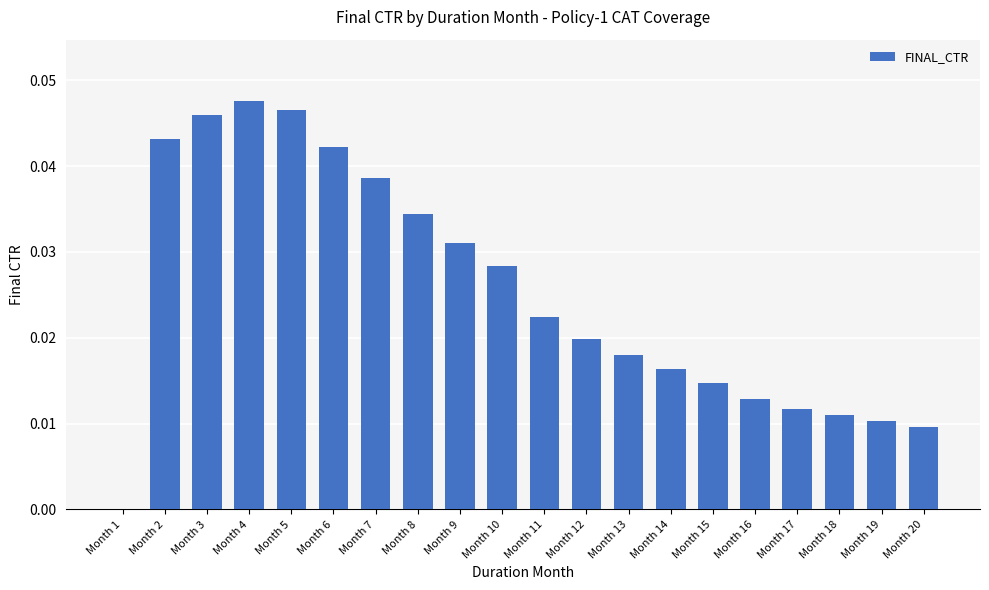

Which has a higher value, Month 15 or Month 14?

Month 14